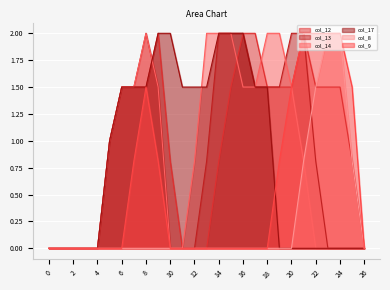

True or false: col_17 has more than 1 points higher than both neighbors.

False